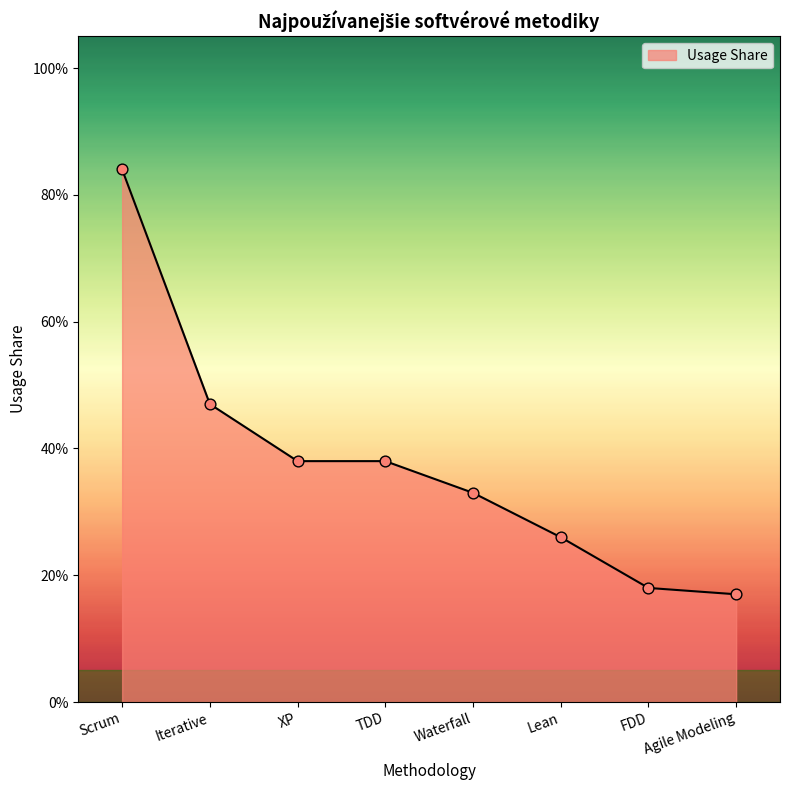

Which has a higher value, FDD or XP?

XP